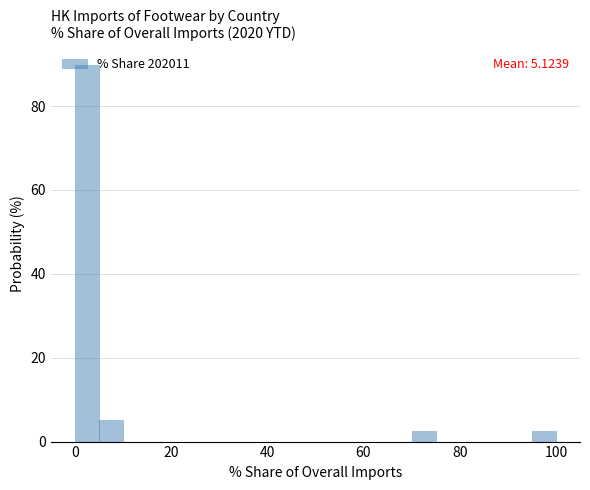

Read against the x-axis, roughly where is the centre of the tallest bar?

2